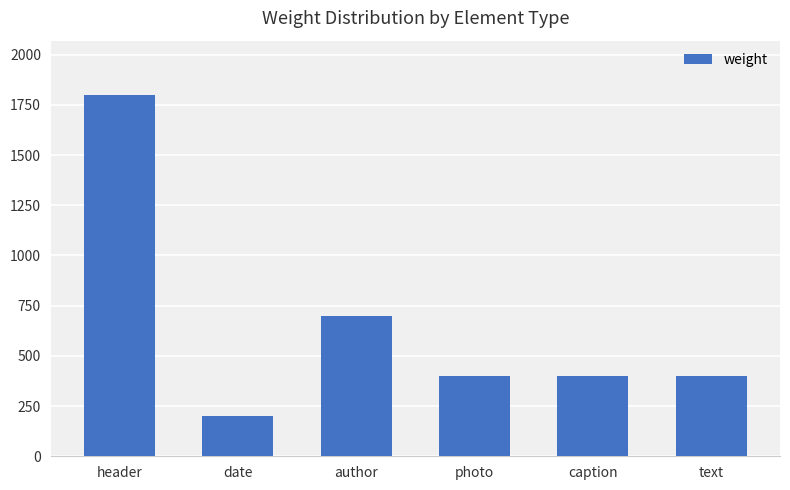

What is the label of the 3rd bar from the right?

photo